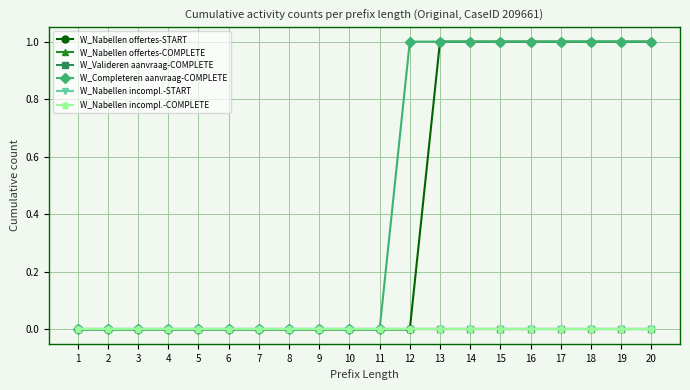

Does the chart have visible grid lines?

Yes